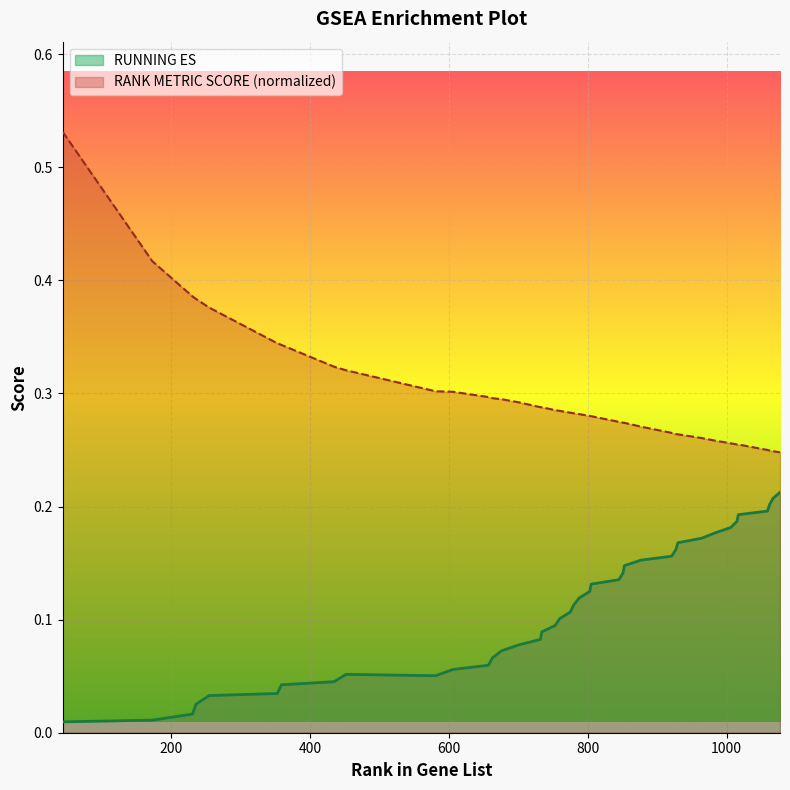

True or false: RUNNING ES and RANK METRIC SCORE (normalized) intersect in this chart.

False